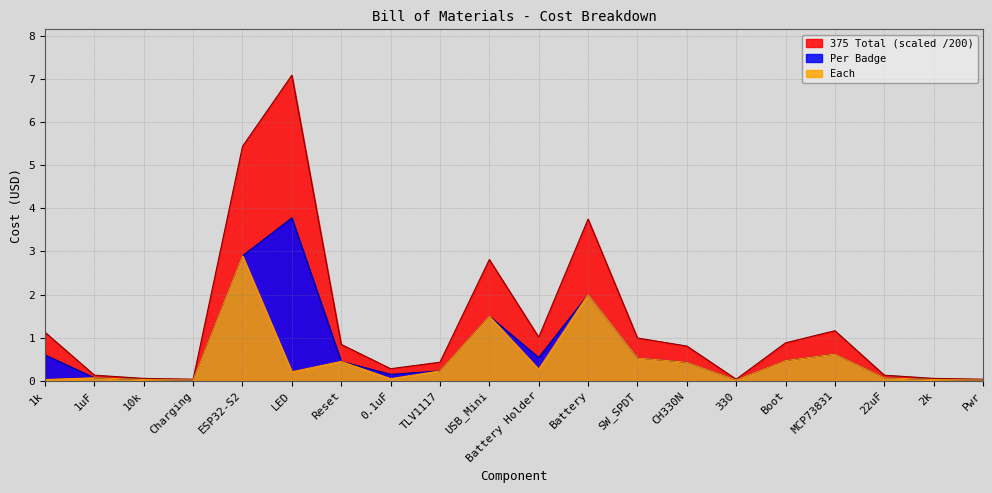

At Battery Holder, list the series in order from largest to smallest.

375 Total (scaled /200), Per Badge, Each